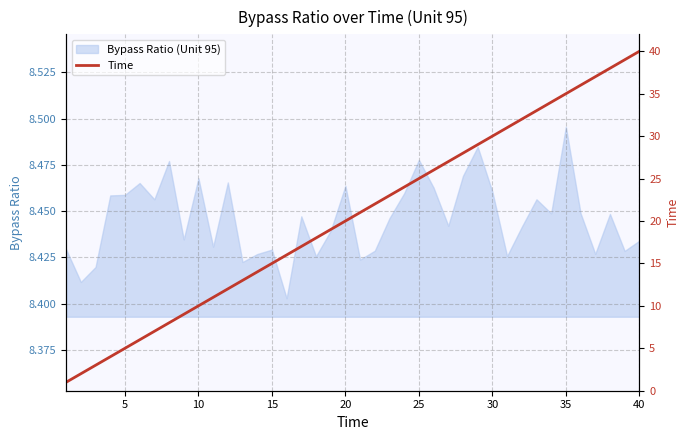

True or false: Bypass Ratio (Unit 95) has a value of 2.2 at 10.

False